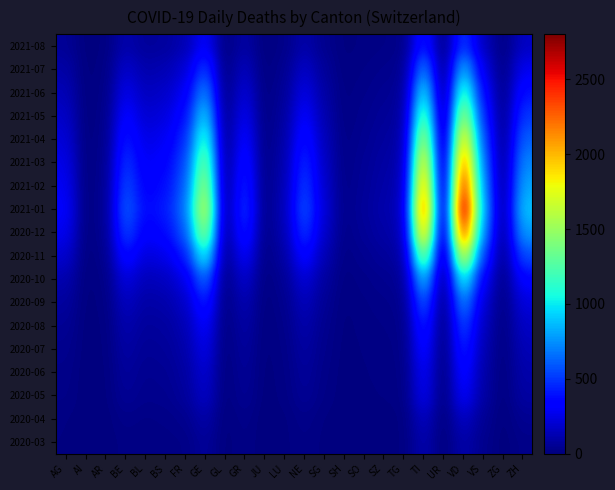

At which label is 2021-02 closest to 1279?

GE